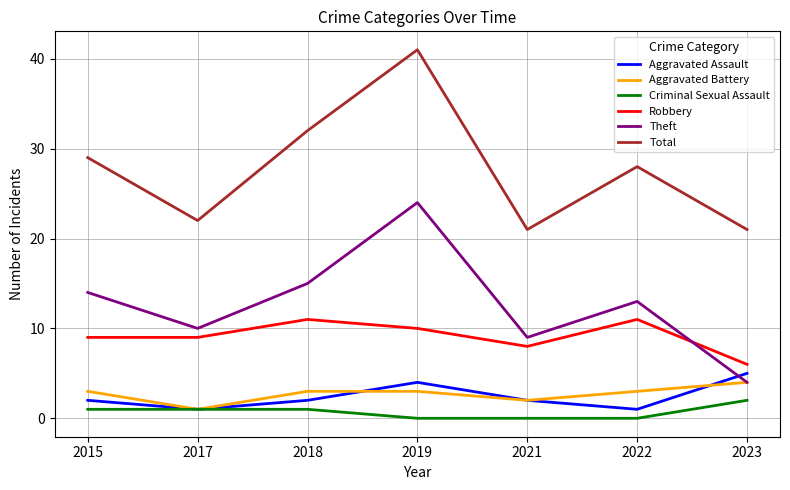

At which label is Aggravated Battery closest to 2?

2021